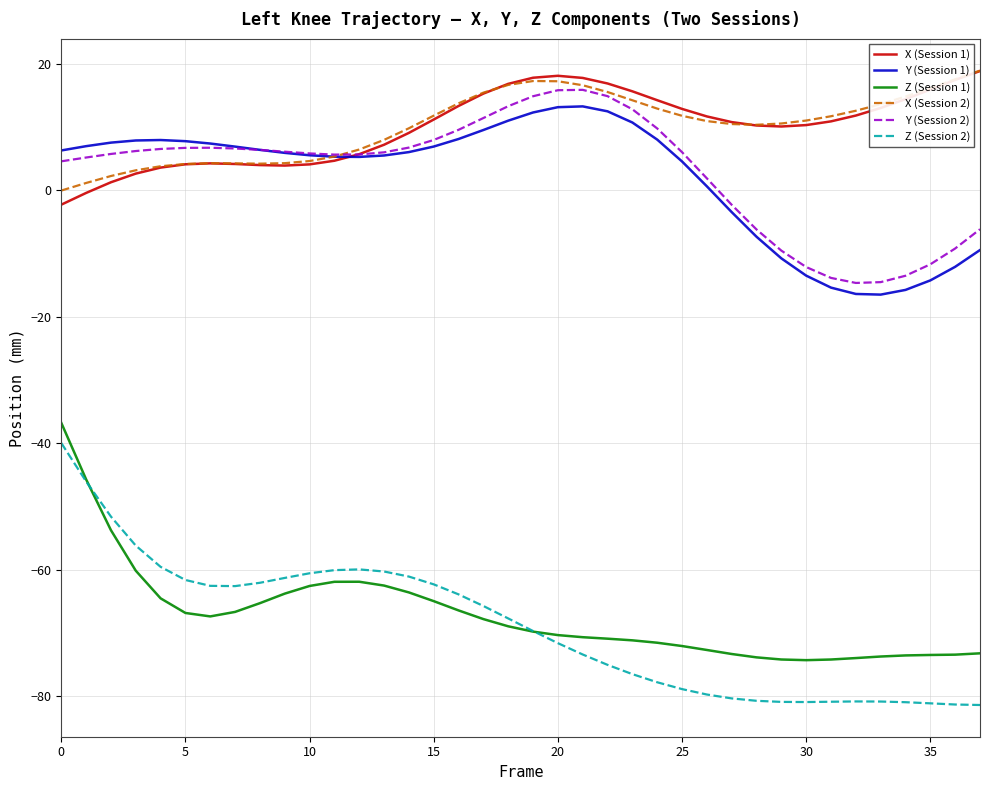

Which series has the widest spread of values?

Z (Session 2)